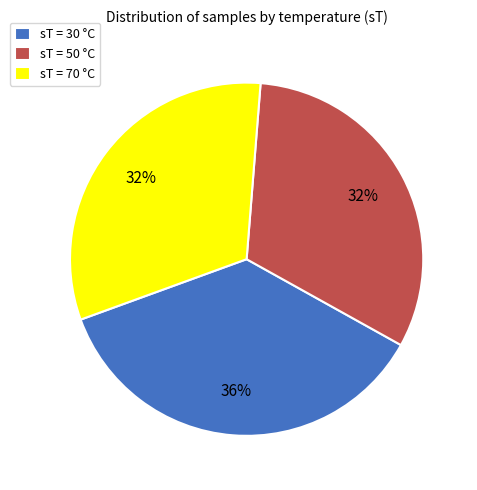

To the nearest percent, what is the average slice percentage?

33%